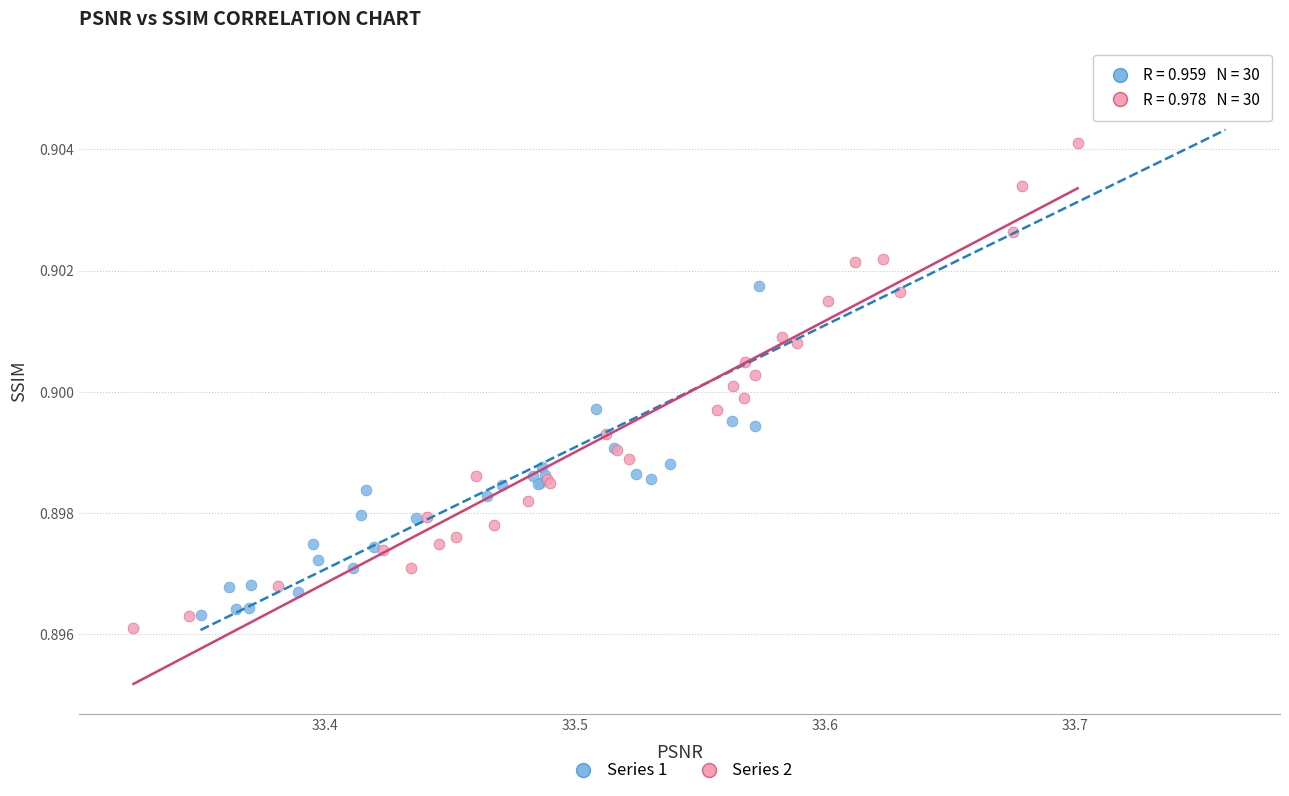

Which series has the largest Y range (max minus min)?

Series 1